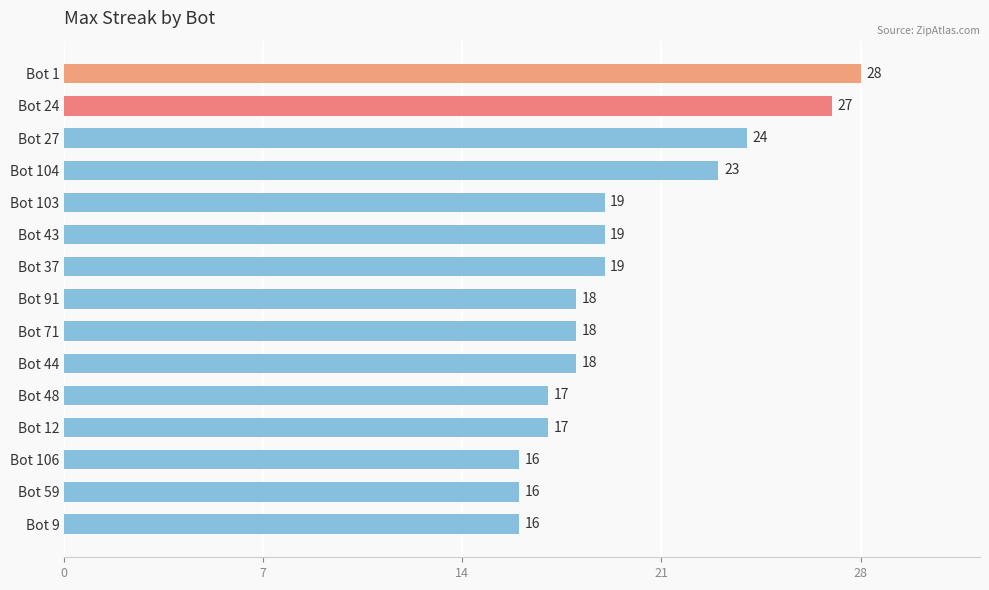

What is the ratio of the value at Bot 106 to the value at Bot 103?

0.8